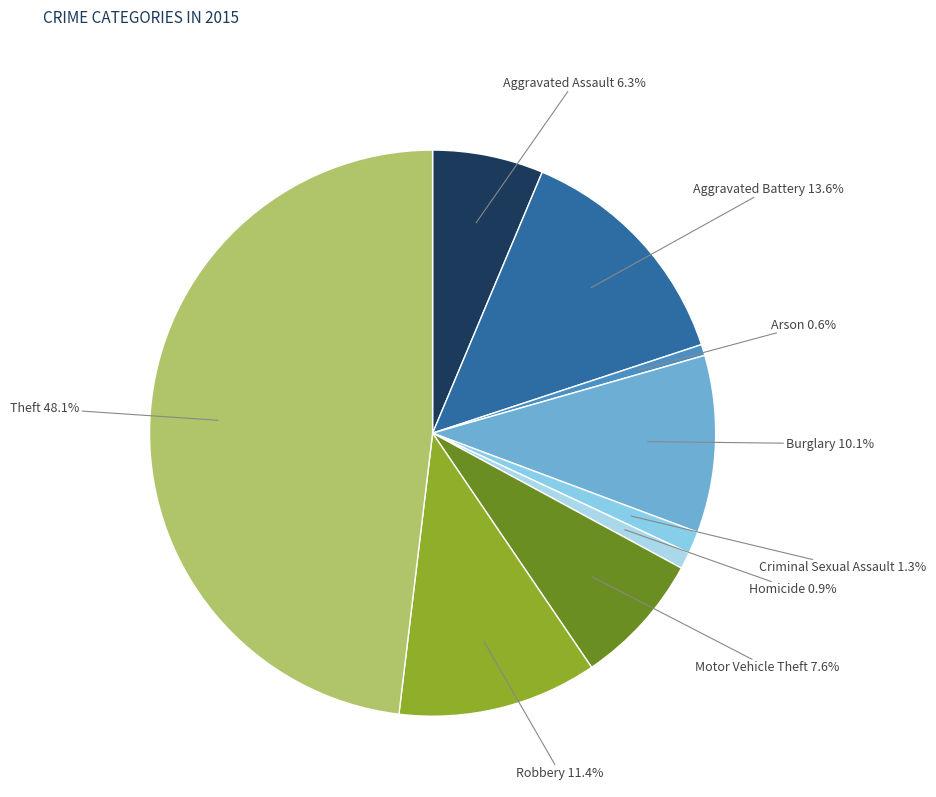

What is the total percentage of Theft and Arson?

48.7%